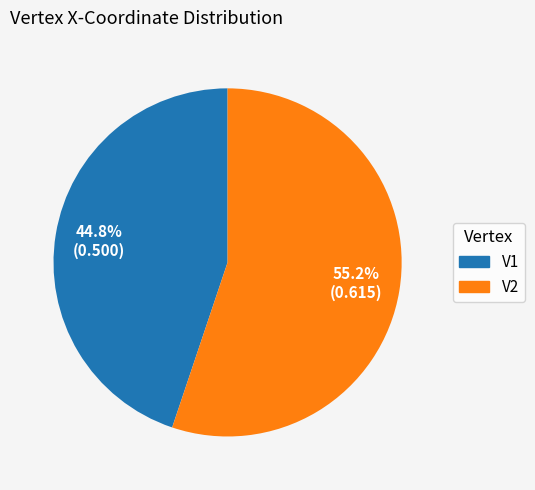

How many slices are in this pie chart?

2